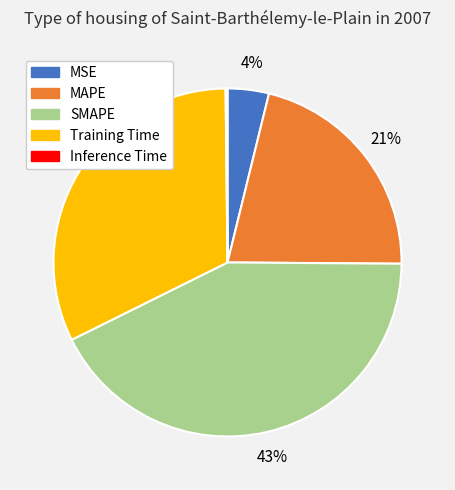

Is it true that MSE is 18% of the pie?

False